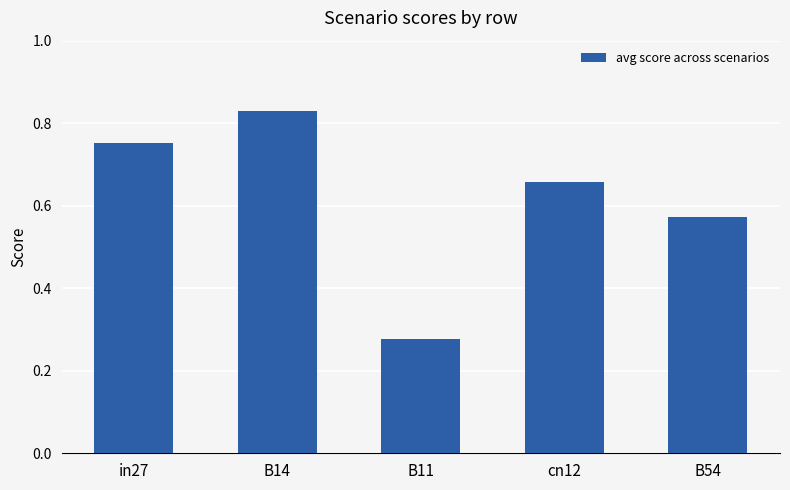

True or false: the data shows 0.8 at B54.

False